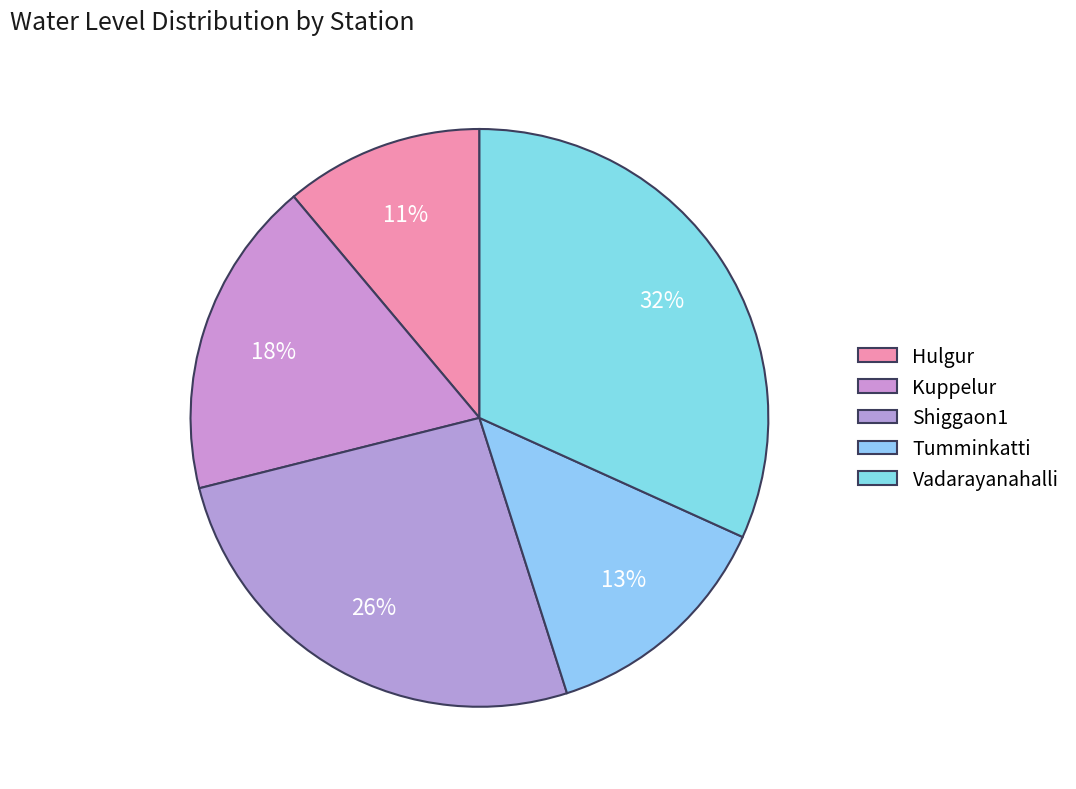

How many segments does this pie chart have?

5